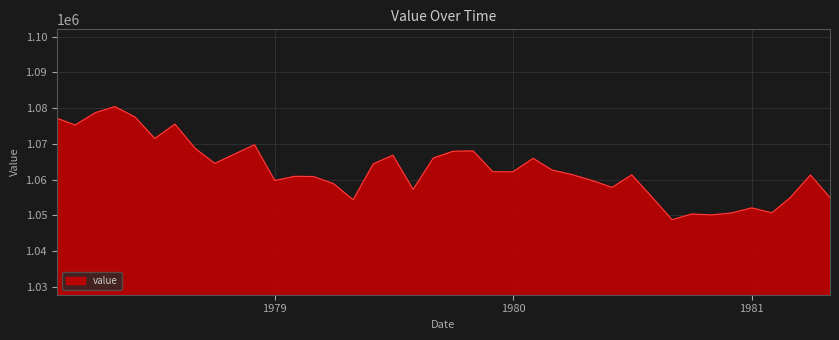

What is the difference between the maximum and minimum values?

31643